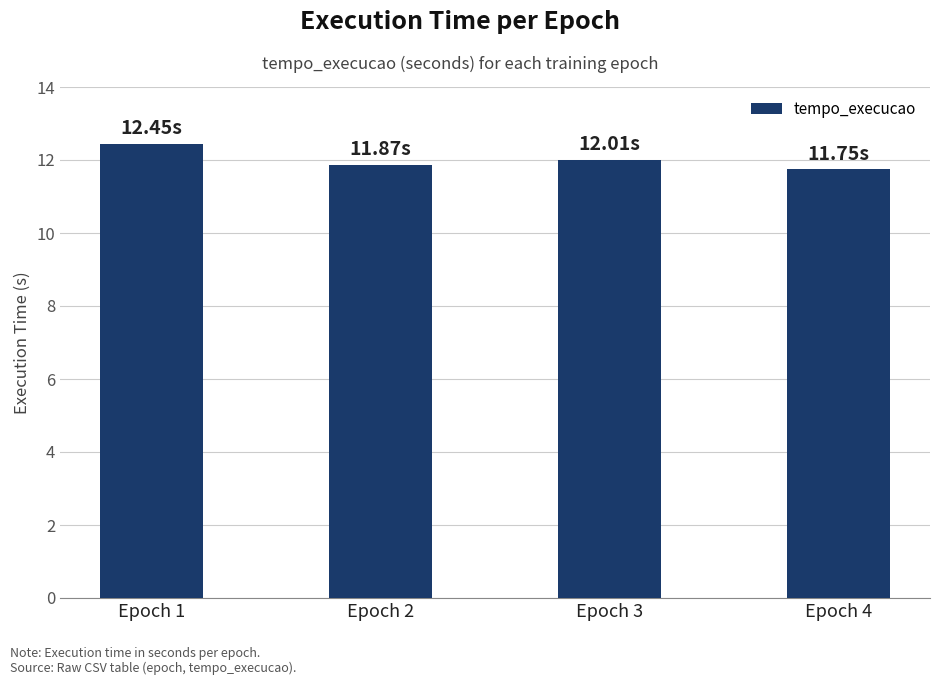

What is the change in value from Epoch 1 to Epoch 4?

-0.7